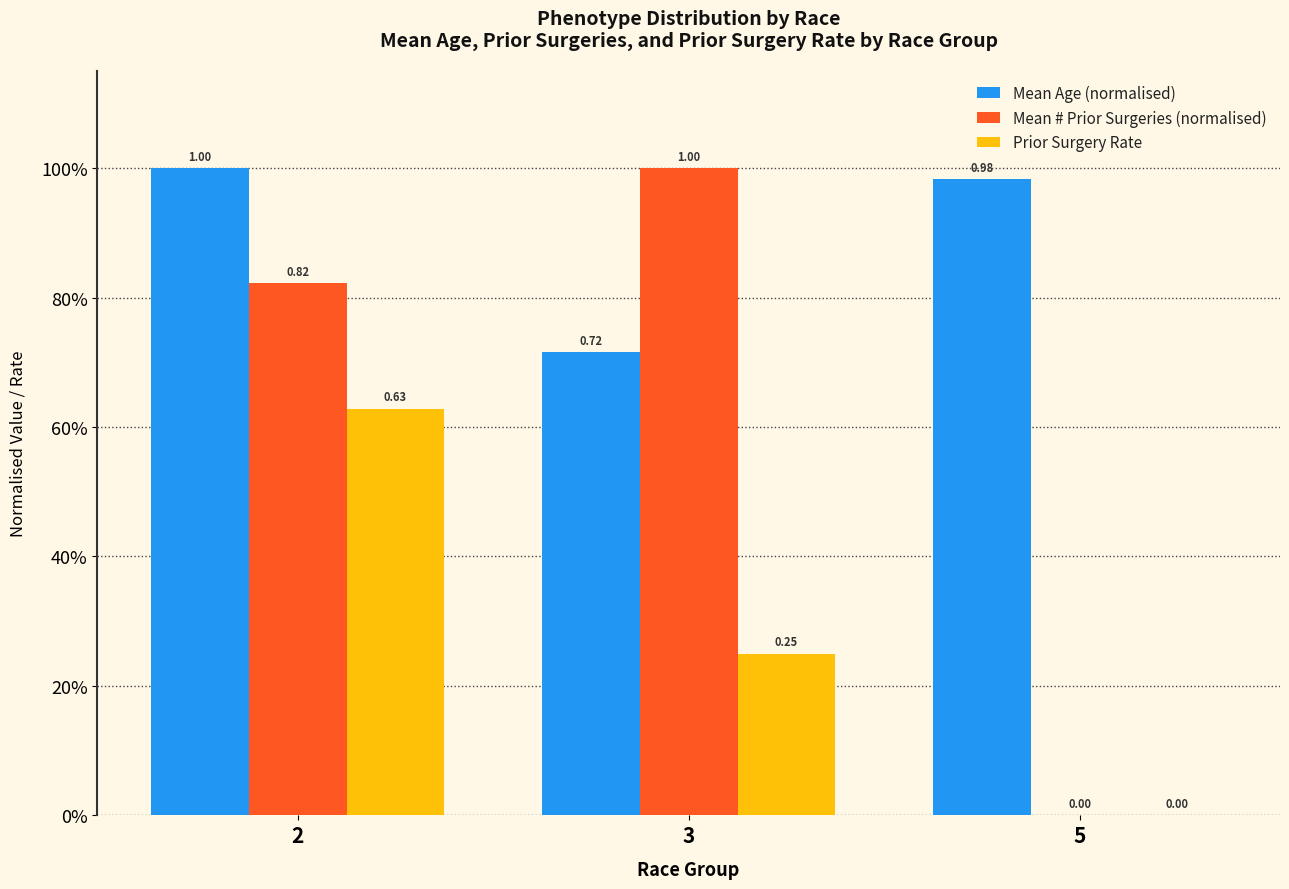

Reading left to right, transcribe all the data shown in this chart.

Mean Age (normalised): 2=1.0	3=0.7	5=1.0
Mean # Prior Surgeries (normalised): 2=0.8	3=1.0	5=0.0
Prior Surgery Rate: 2=0.6	3=0.2	5=0.0